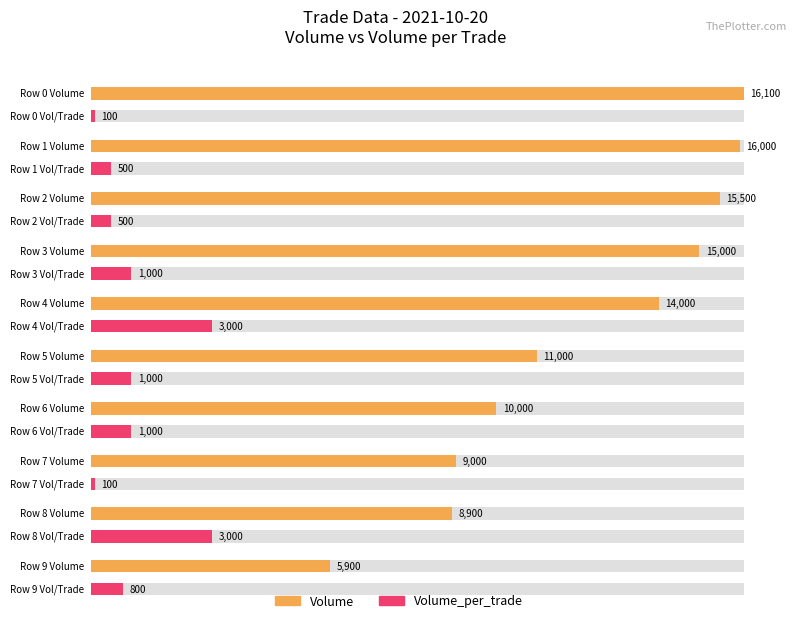

Rank the series at 14 from highest to lowest value.

Volume, Volume_per_trade